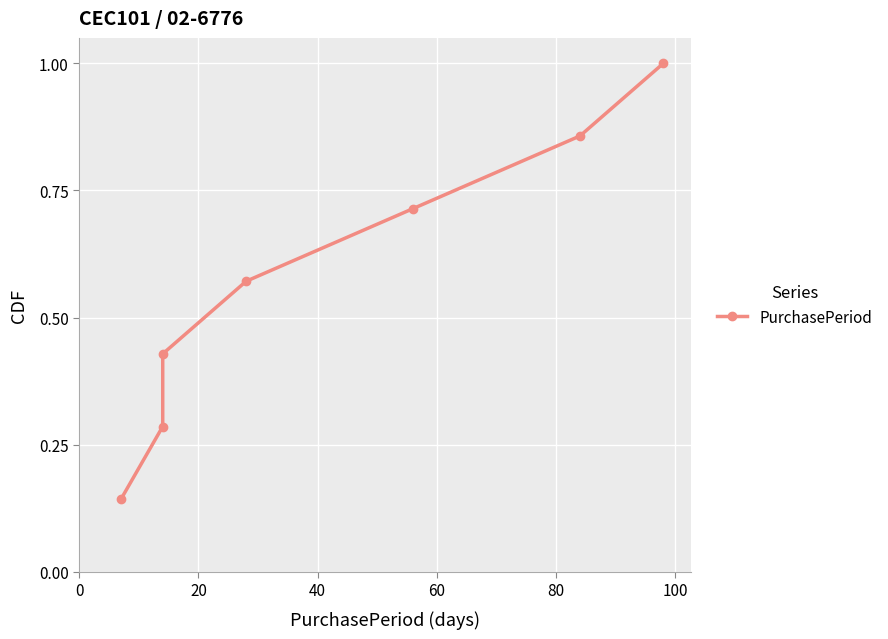

What is the sum of all values?

4.0